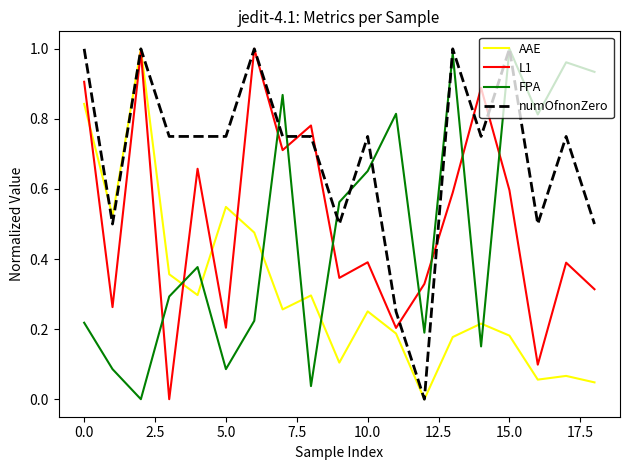

True or false: AAE and FPA intersect in this chart.

True